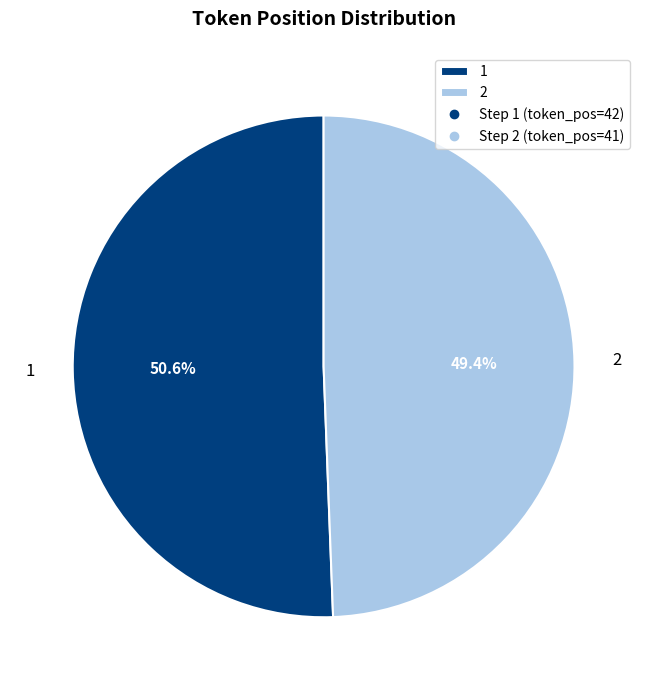

The 1 slice represents 37% of the pie. True or false?

False